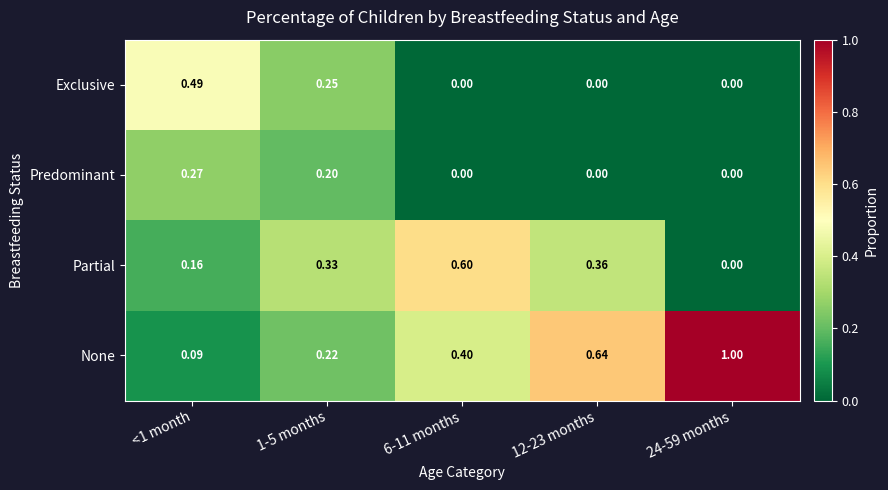

Rank the series at 1-5 months from lowest to highest value.

Predominant, None, Exclusive, Partial